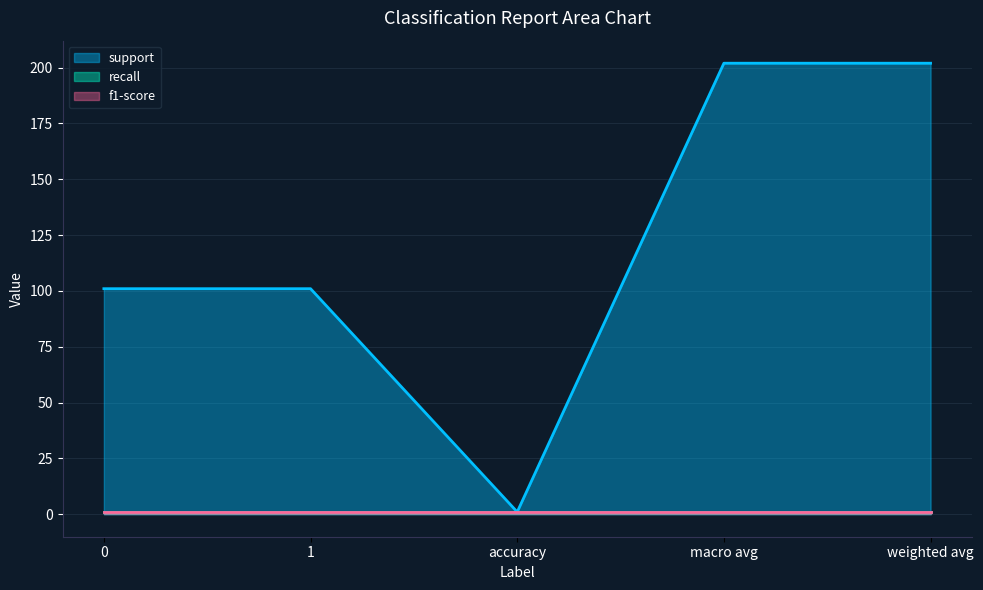

How many lines are shown in the chart?

3